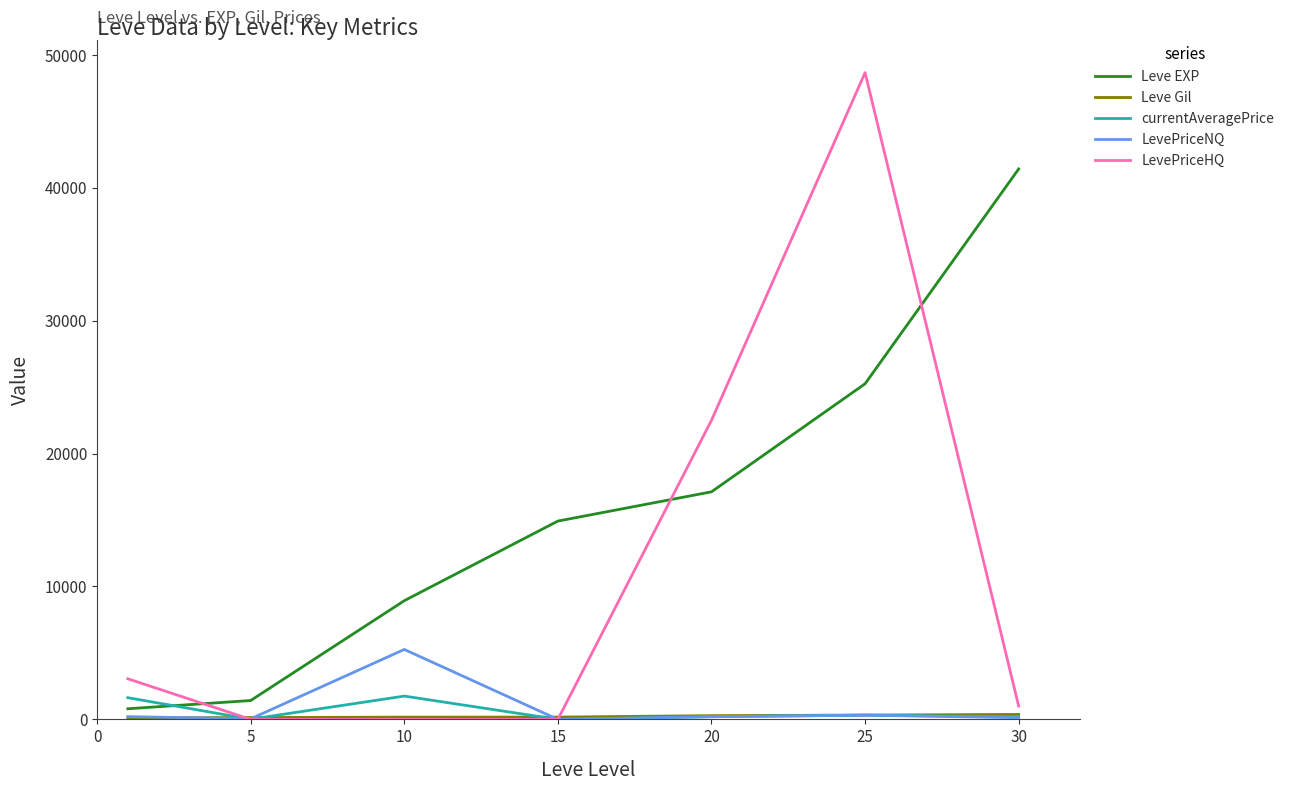

How many times do LevePriceHQ and Leve EXP cross each other?

3